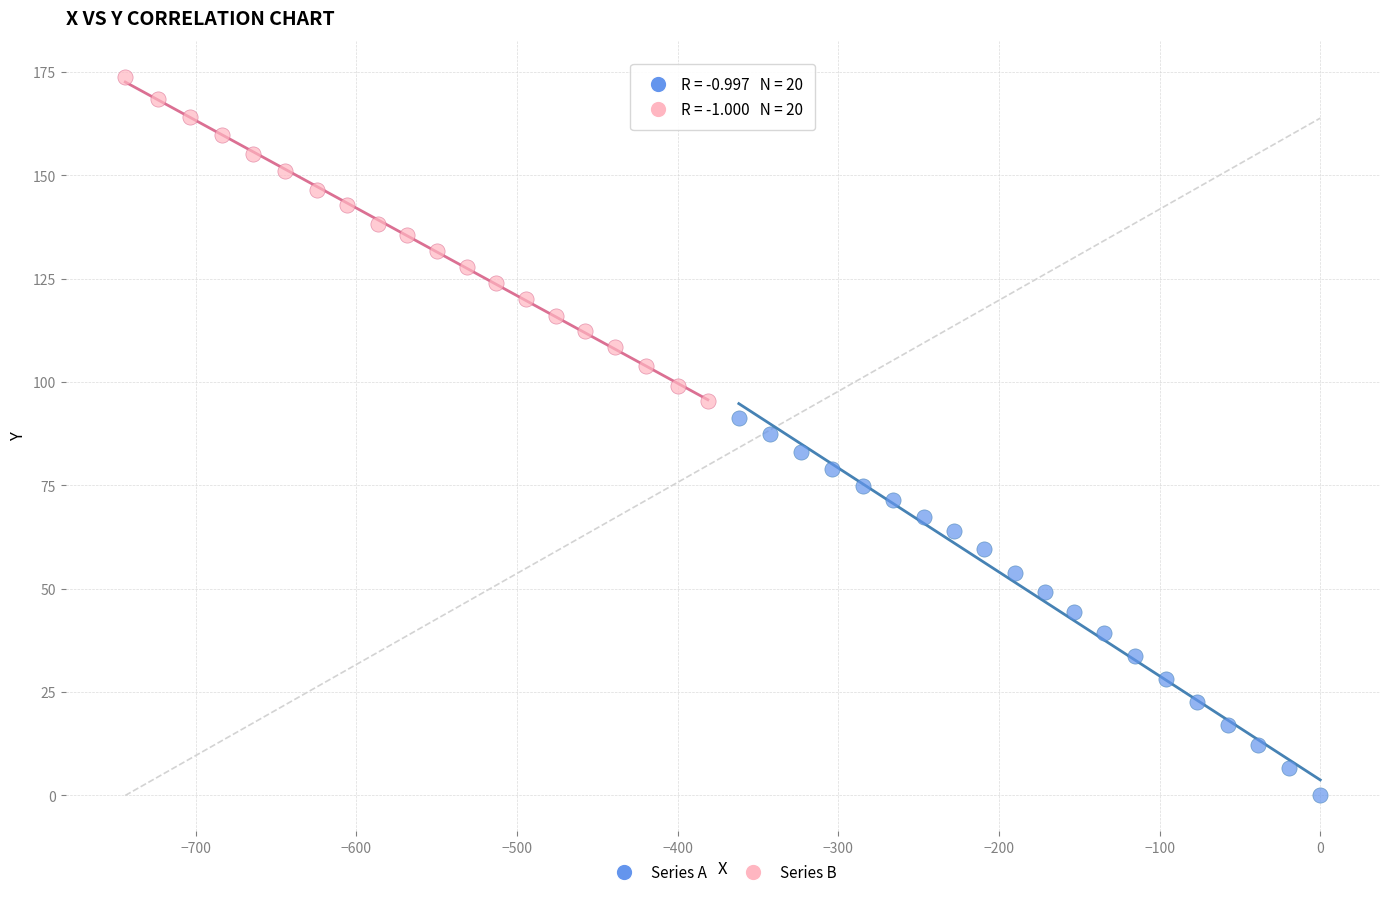

What are all the series names shown in the legend?

Series A, Series B